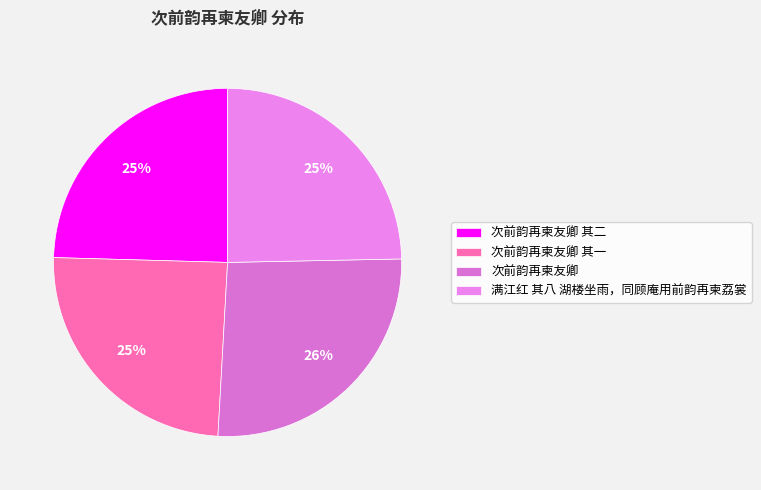

How many slices are in this pie chart?

4